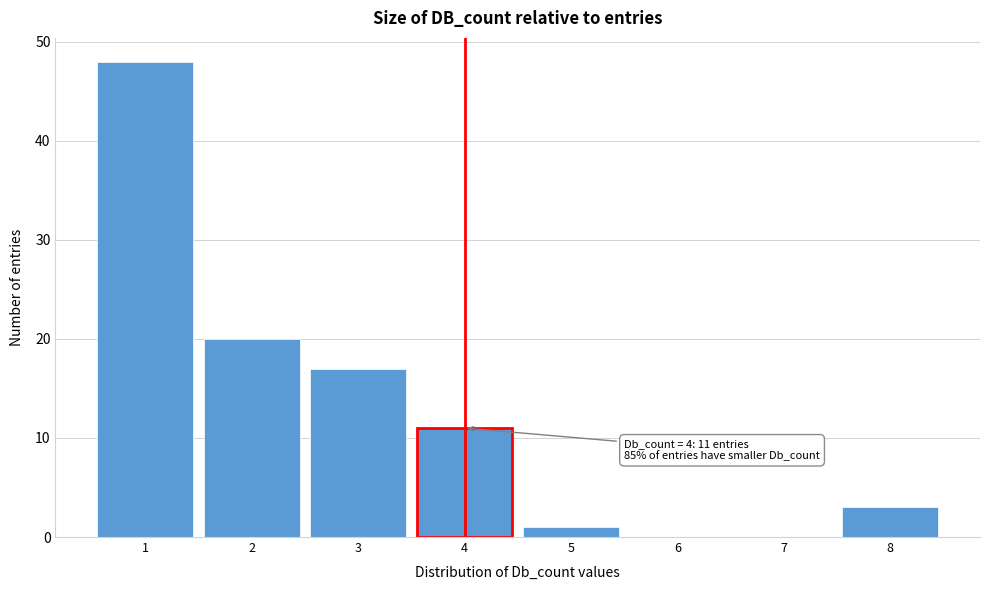

Over which range of the x-axis is the bar tallest?

0.5 to 1.5